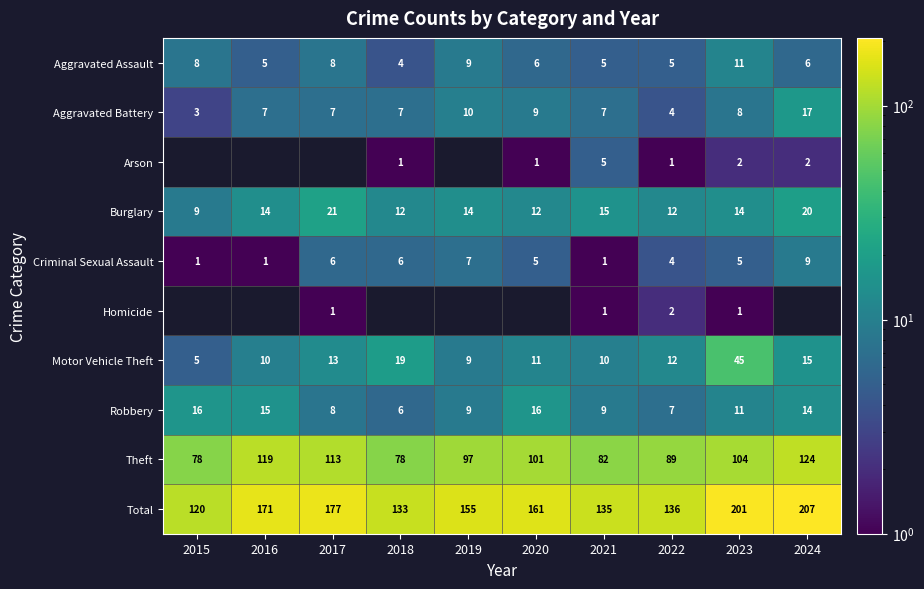

The Total series shows 120 at 2015. True or false?

True